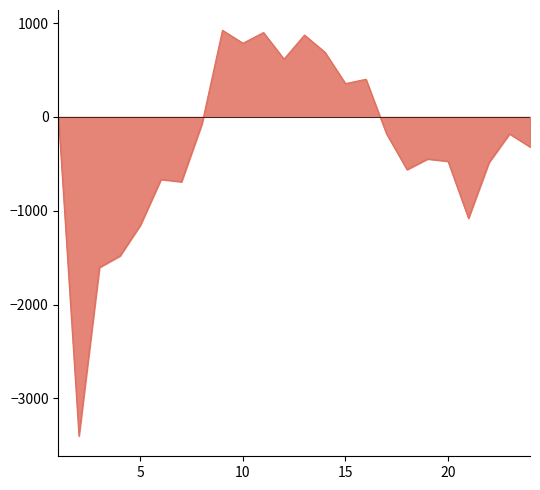

What is the difference between the maximum and minimum values?

4324